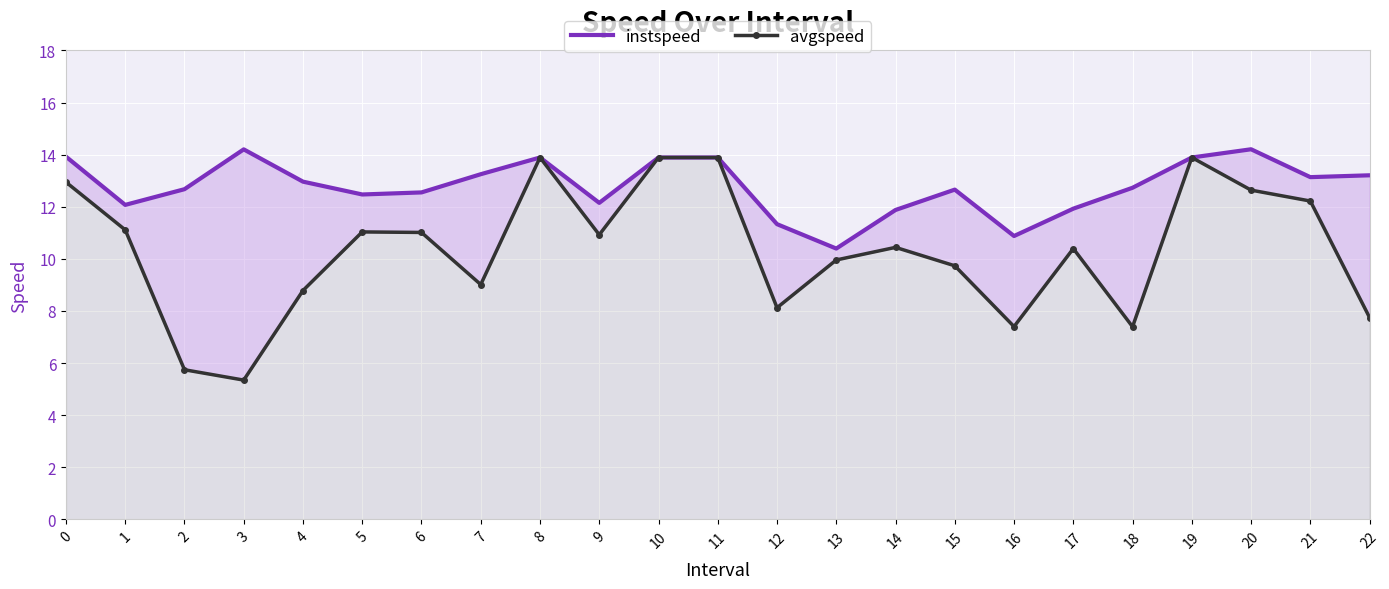

What is the difference between the highest and lowest values at 21?

0.9